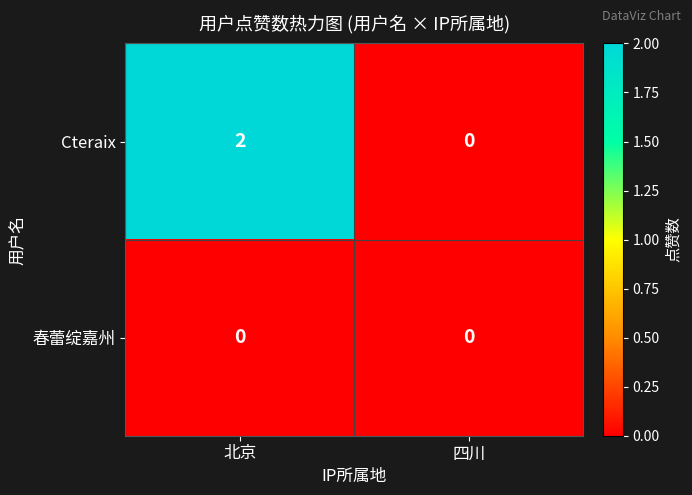

Rank the categories by Cteraix value from lowest to highest.

四川, 北京